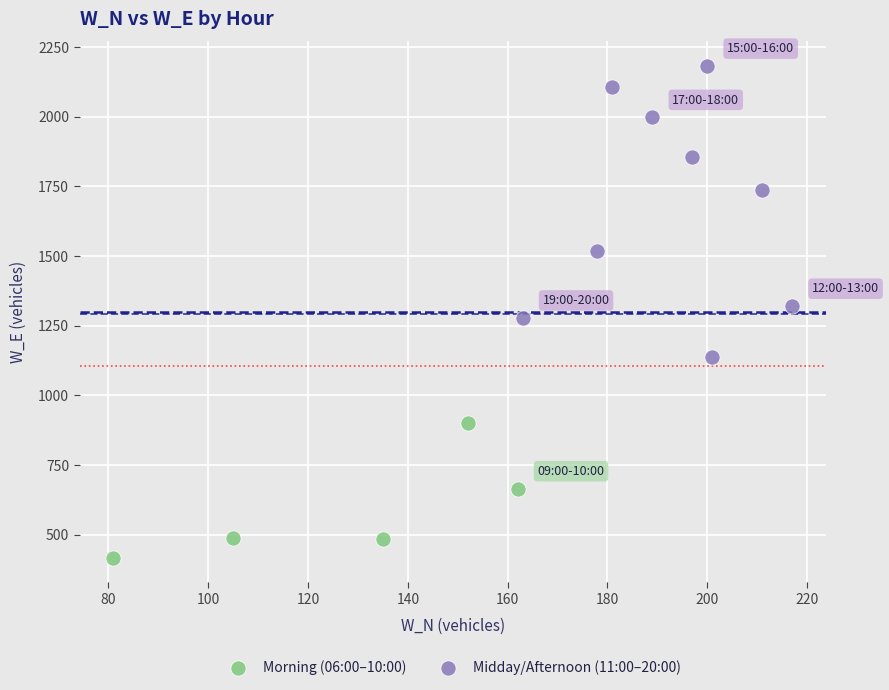

Which series has the largest Y range (max minus min)?

Midday/Afternoon (11:00–20:00)